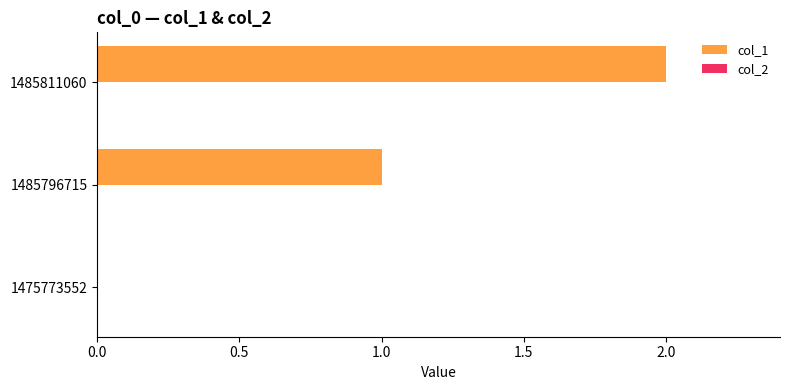

Which has a higher value, 1475773552 or 1485796715?

1485796715